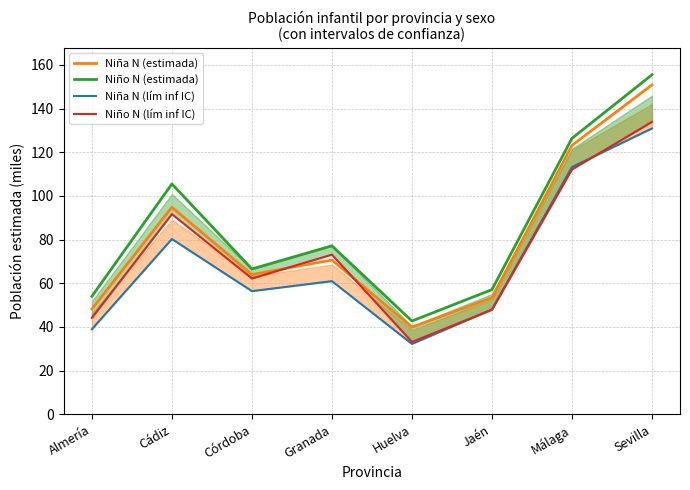

What is the label of the 8th point from the right?

Almería